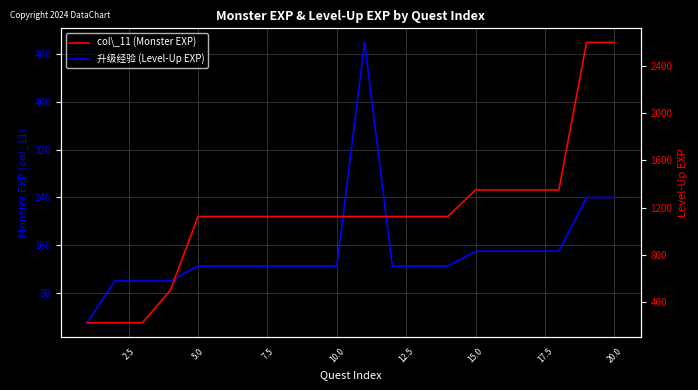

What is the minimum value shown in the chart?

30